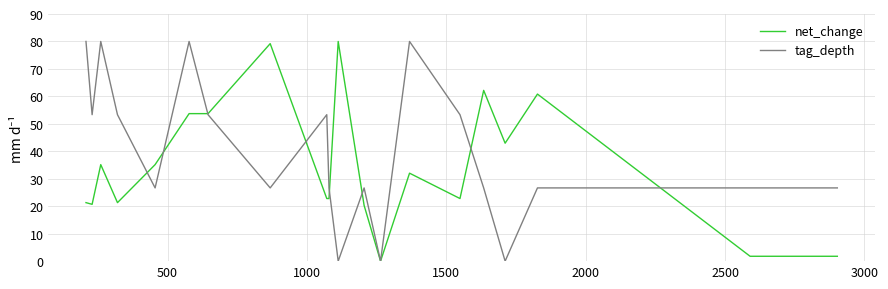

In tag_depth, how many points are lower than both neighbors (excluding endpoints)?

6